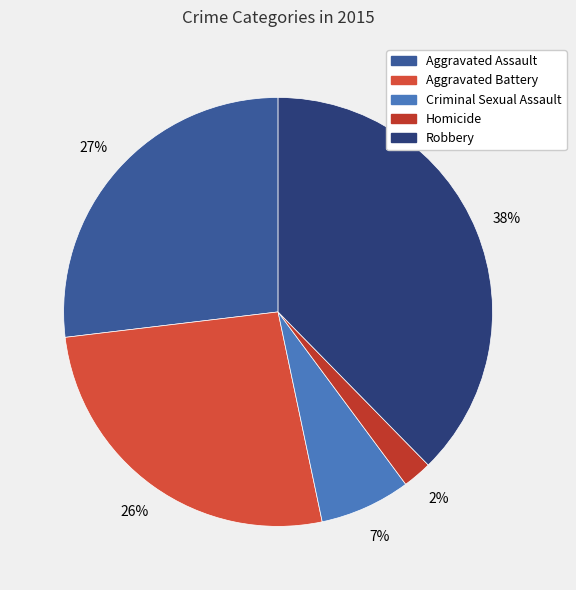

How many segments does this pie chart have?

5